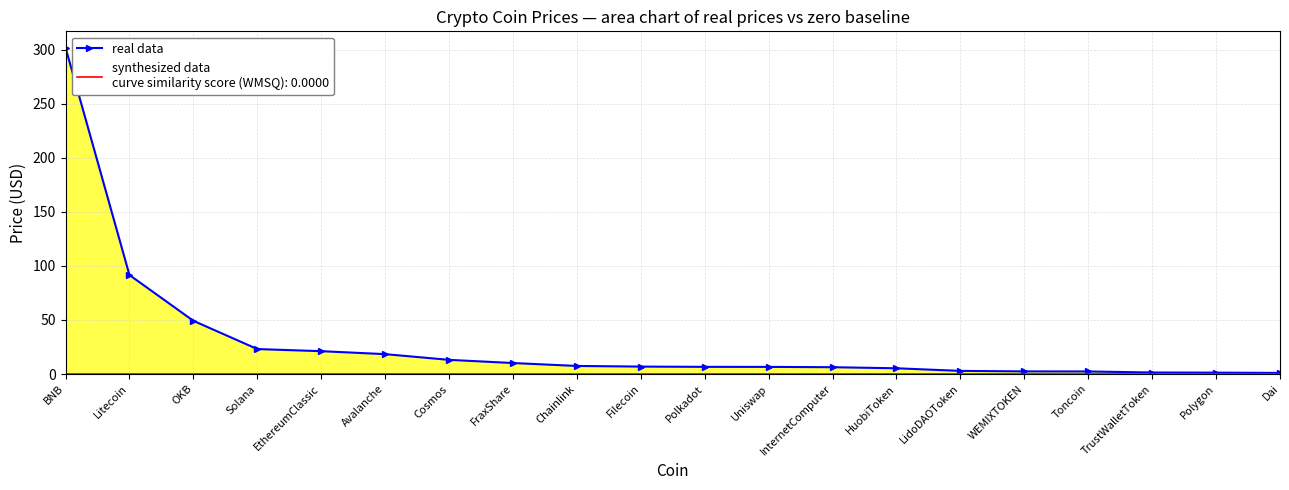

Reading left to right, transcribe all the data shown in this chart.

301.9	91.6	49.2	23.1	21.1	18.4	13.1	10.2	7.5	6.9	6.6	6.6	6.3	5.3	2.9	2.4	2.3	1.4	1.3	1.0